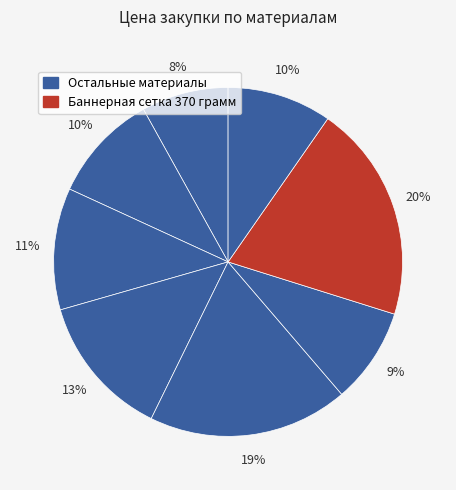

How many slices are in this pie chart?

8